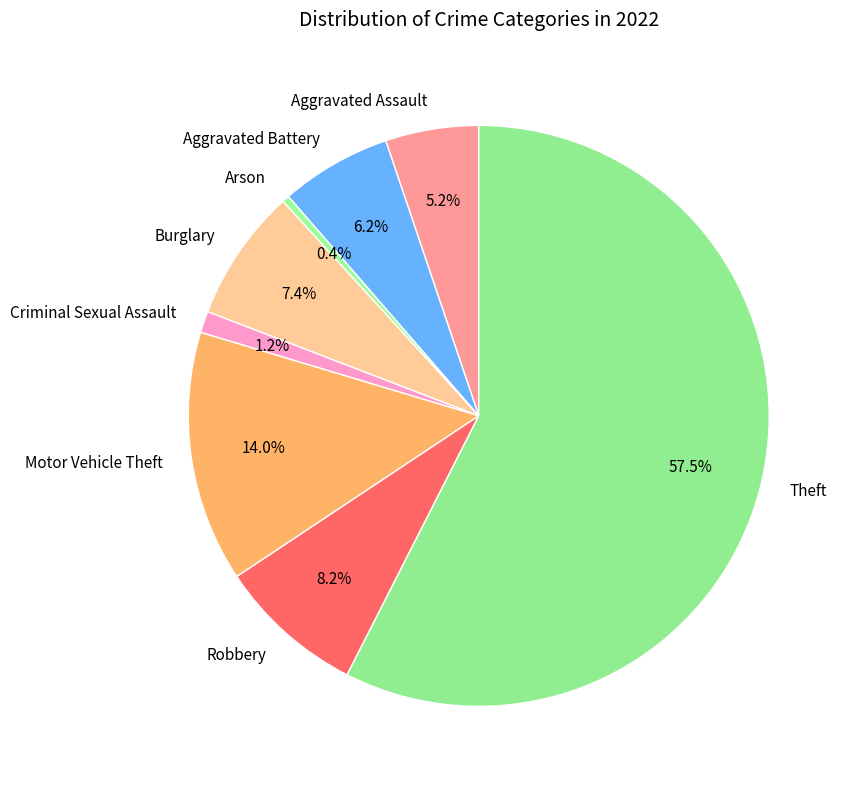

Between Criminal Sexual Assault and Arson, which is larger?

Criminal Sexual Assault